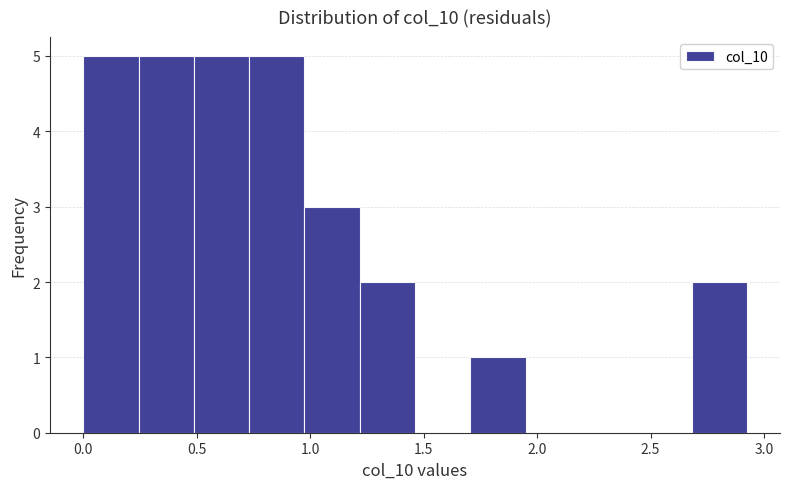

What is the height of the bar covering 0.00 to 0.25 on the x-axis? Neither the bar edges nor the heights are printed on the chart, so give them approximately, as read against the axes.

5